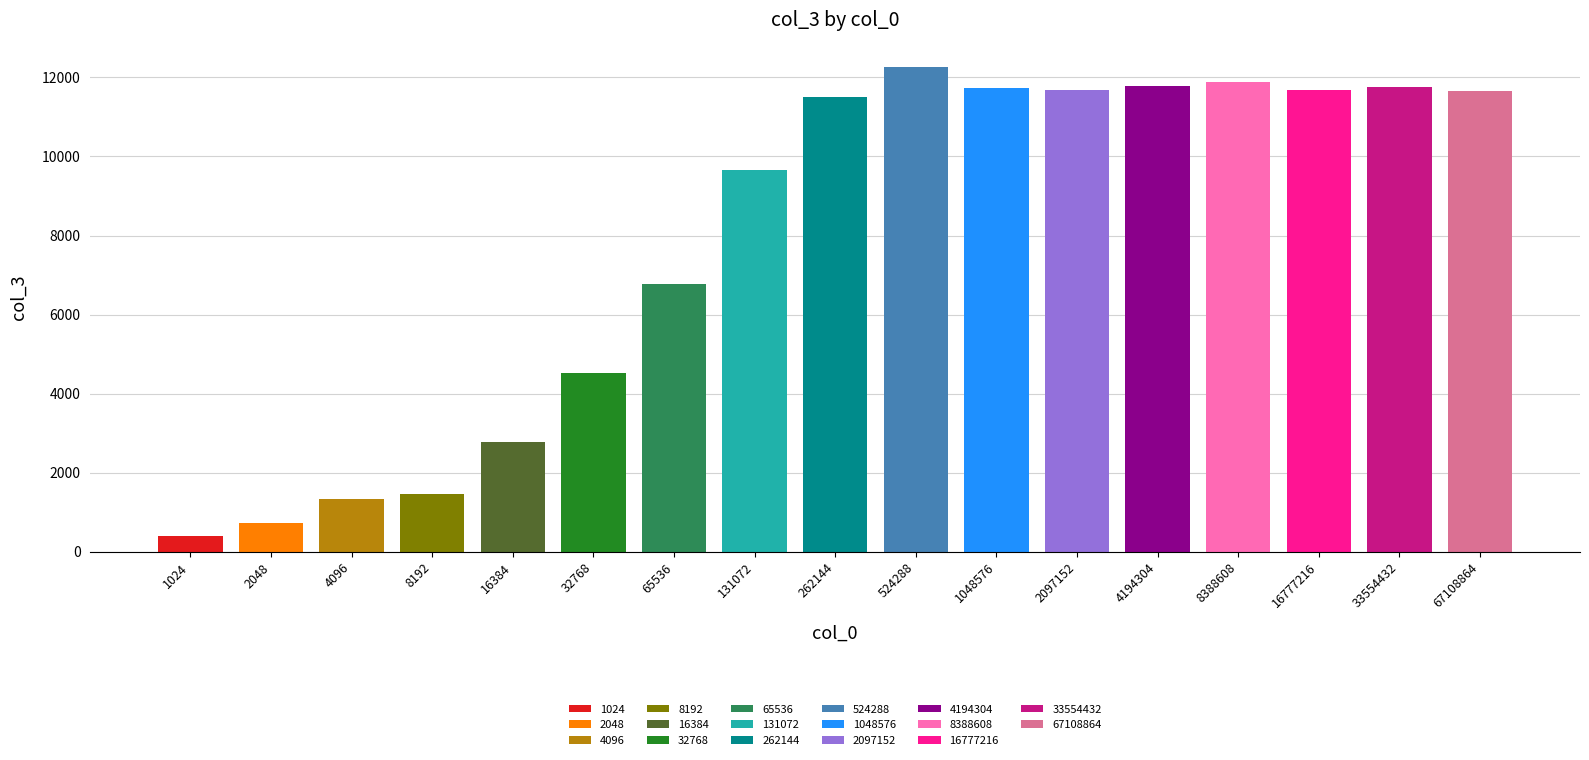

How many series are shown in this chart?

1